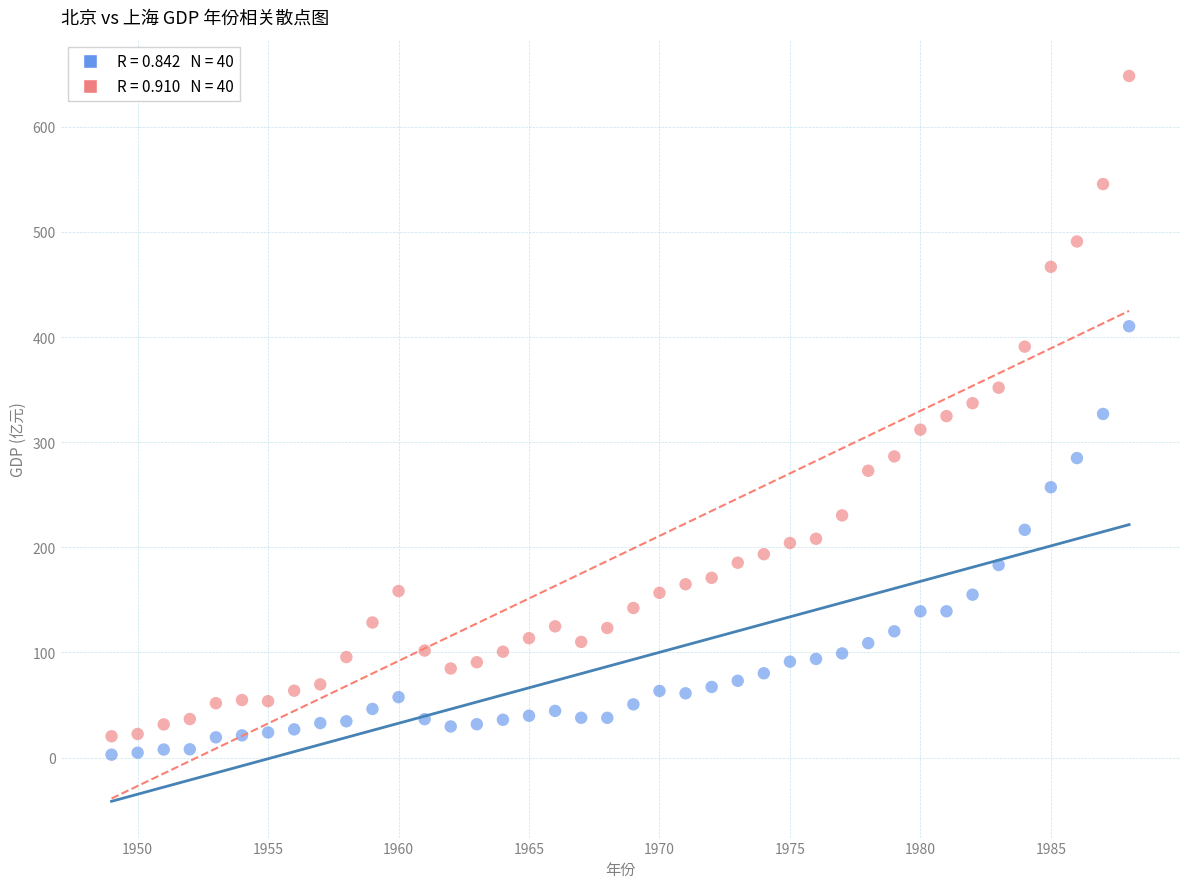

Across all data points, what is the range of Y values (max minus min)?

645.5